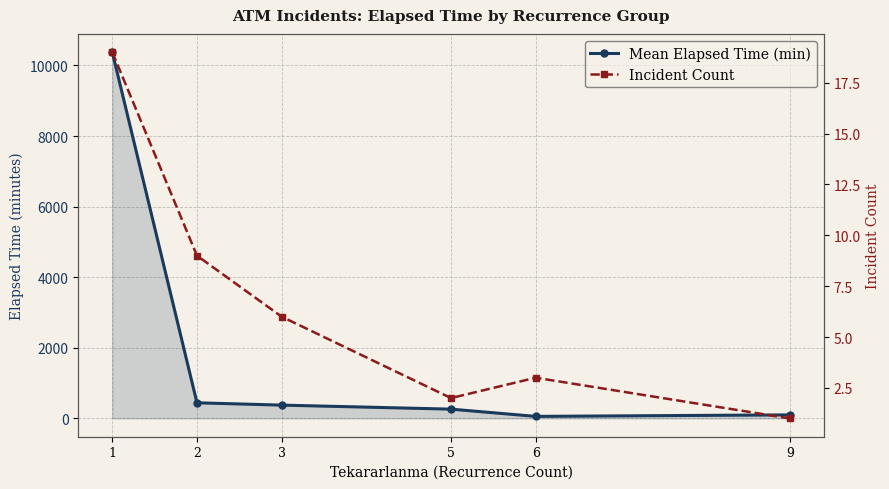

What is the average value of the Incident Count series?

6.7